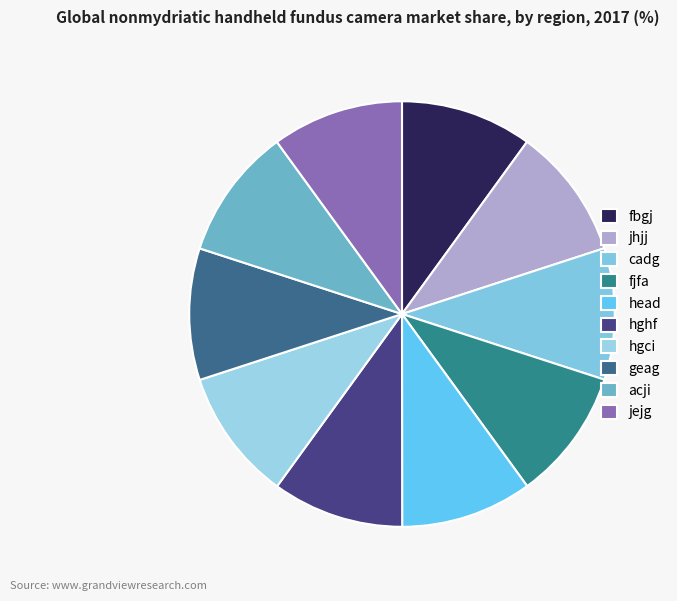

The head slice represents 20% of the pie. True or false?

False